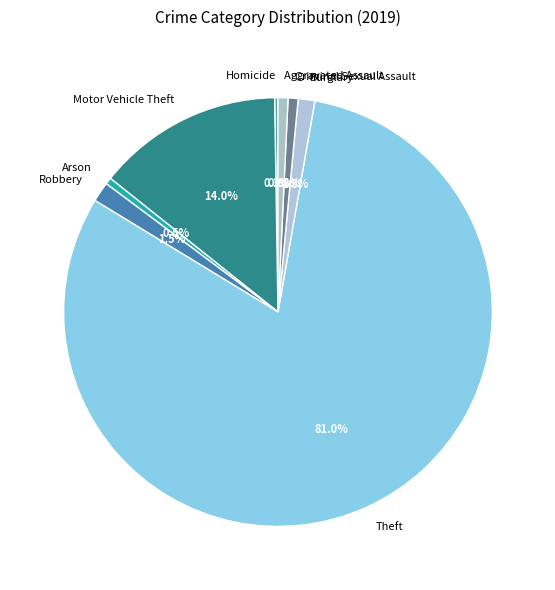

Which slice represents more than half of the pie?

Theft